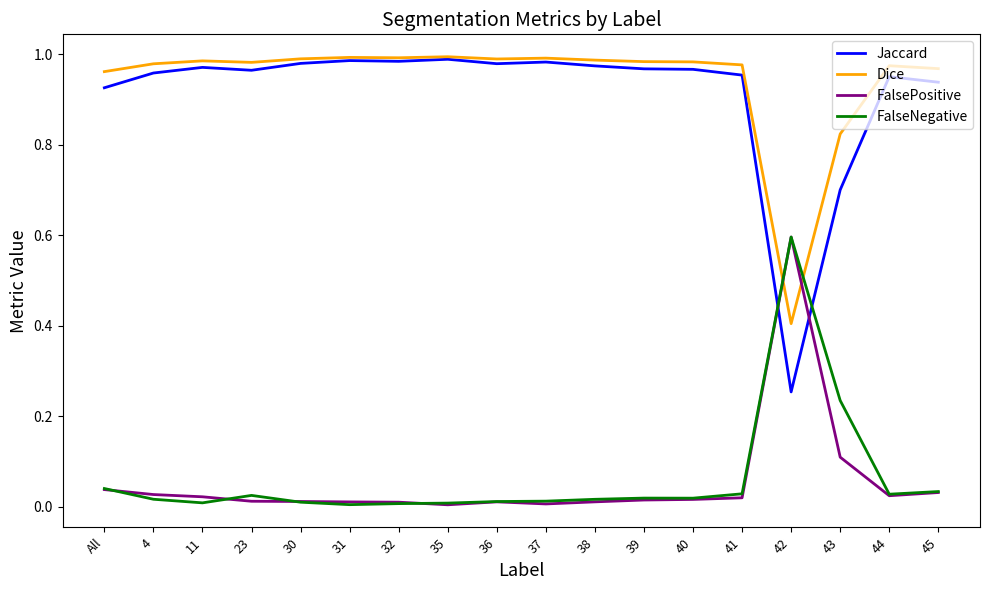

After their last crossing, which series has the higher values: Dice or FalseNegative?

Dice